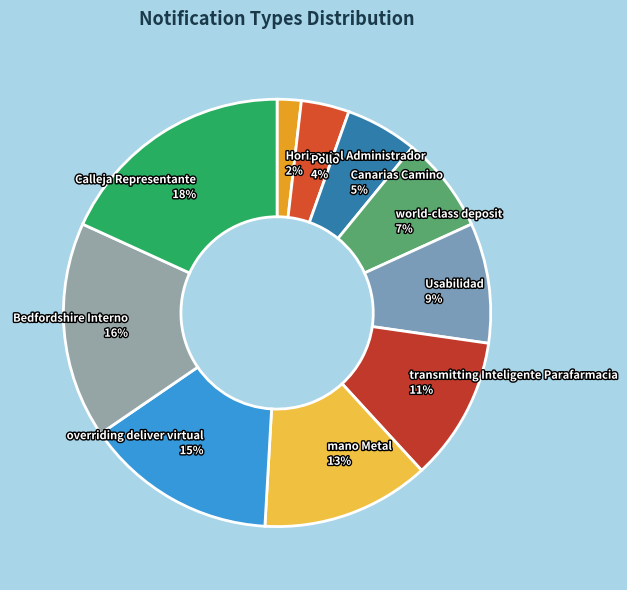

Does Usabilidad represent more than half of the total?

No